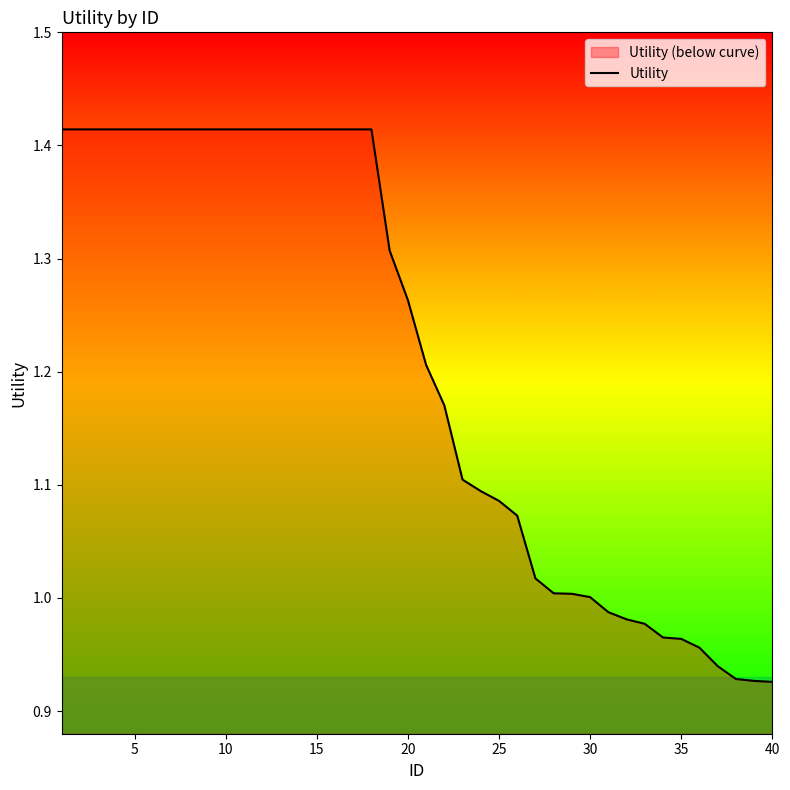

The value at 30 is 0.4. True or false?

False